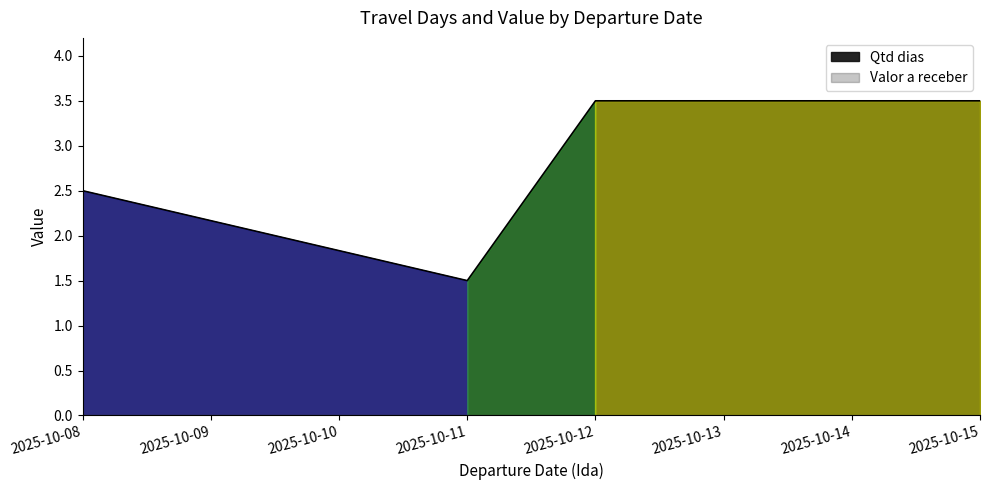

Which label corresponds to the largest value in the chart?

2025-10-12